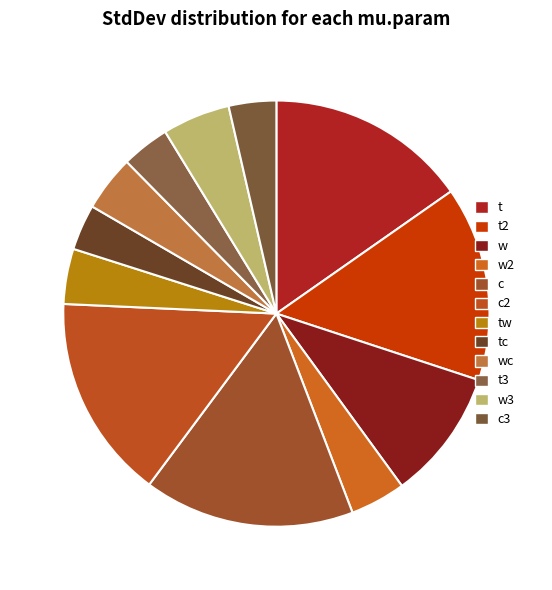

Which slice is the largest?

c